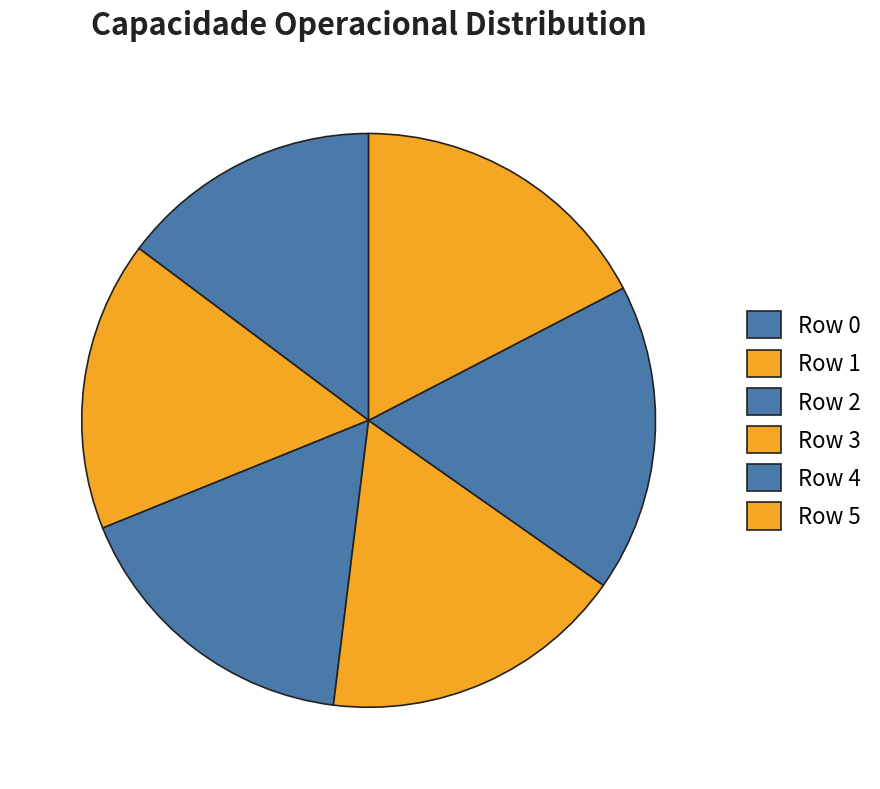

How many slices are in this pie chart?

6